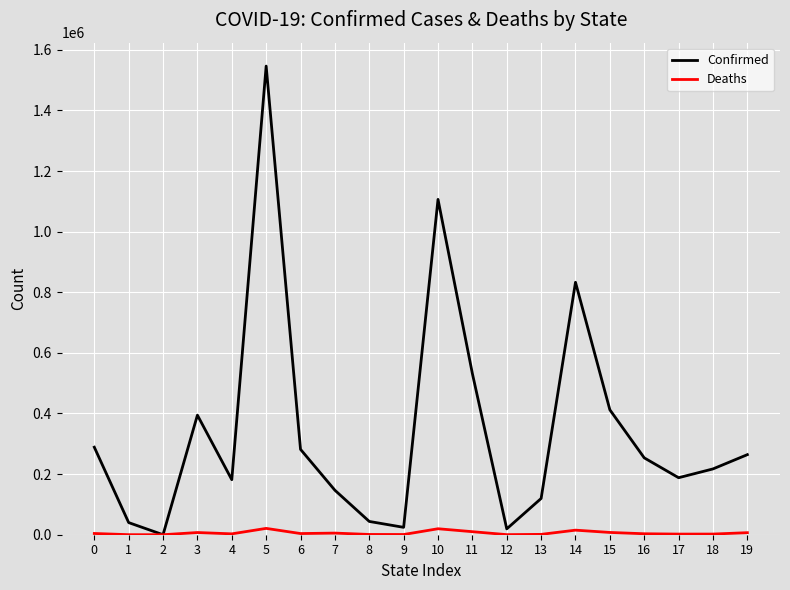

The Confirmed series shows 406355 at 6. True or false?

False